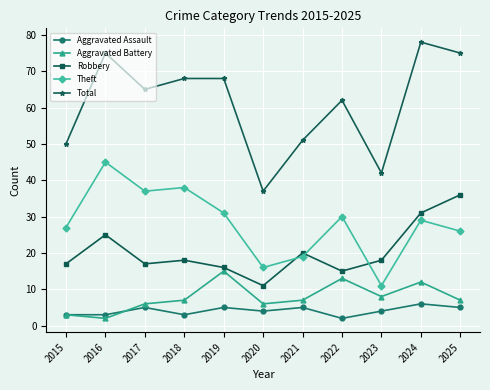

At which category is the sum across all series the highest?

2024